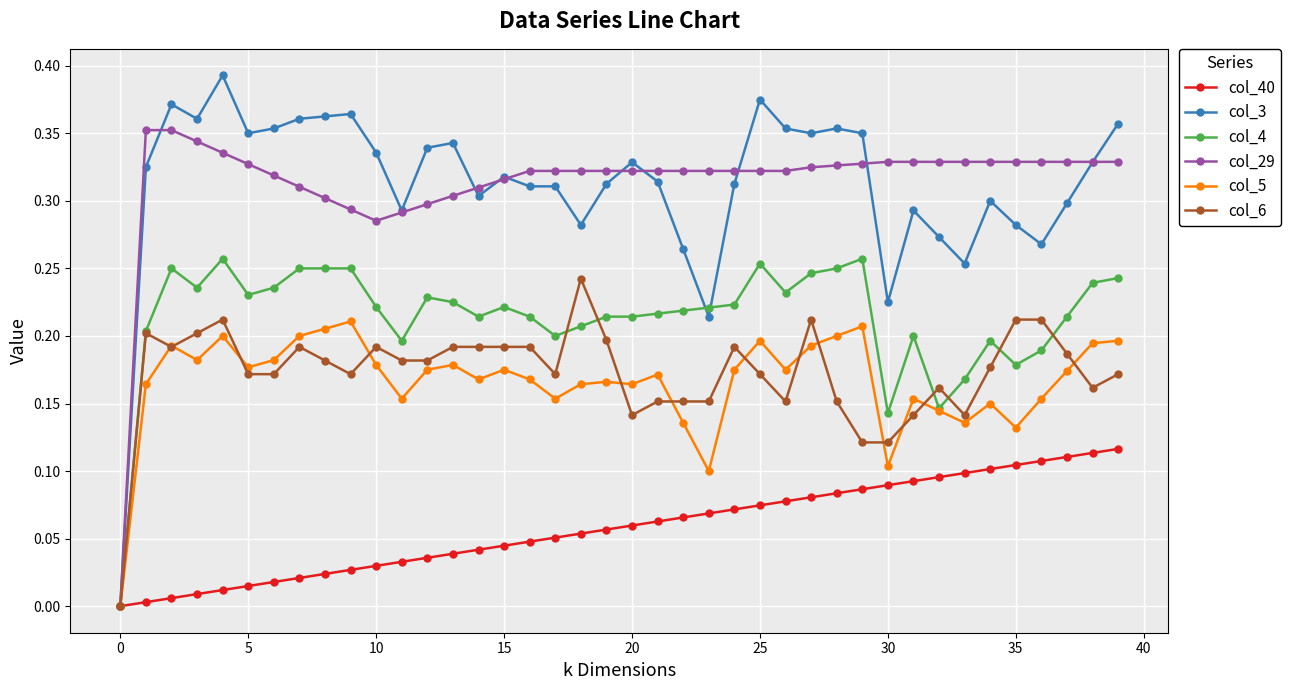

What are all the series names shown in the legend?

col_40, col_3, col_4, col_29, col_5, col_6